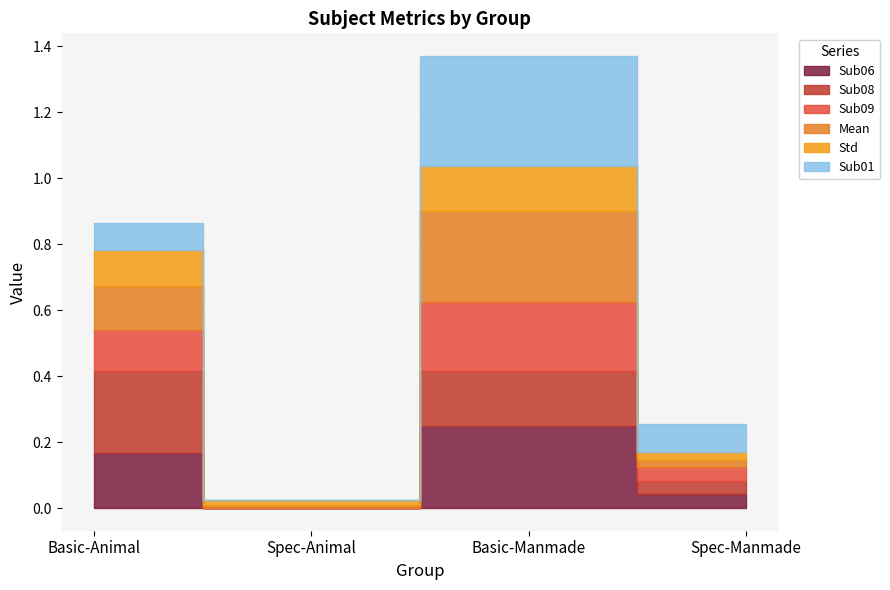

What is the difference between the maximum and minimum values in the Sub06 series?

0.2